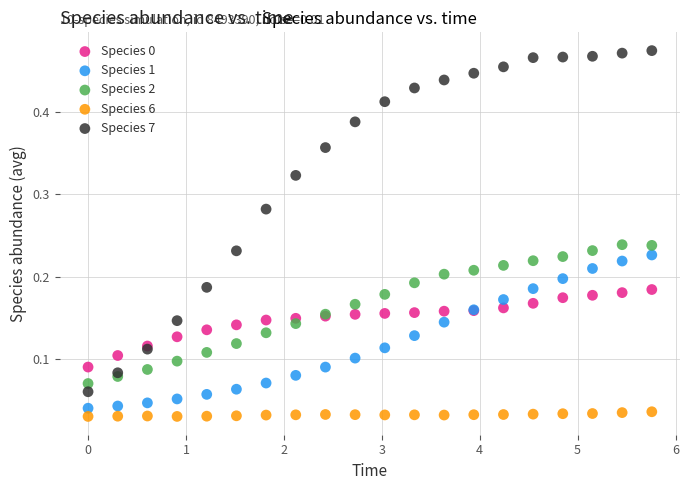

Which series contains the highest Y value?

Species 7